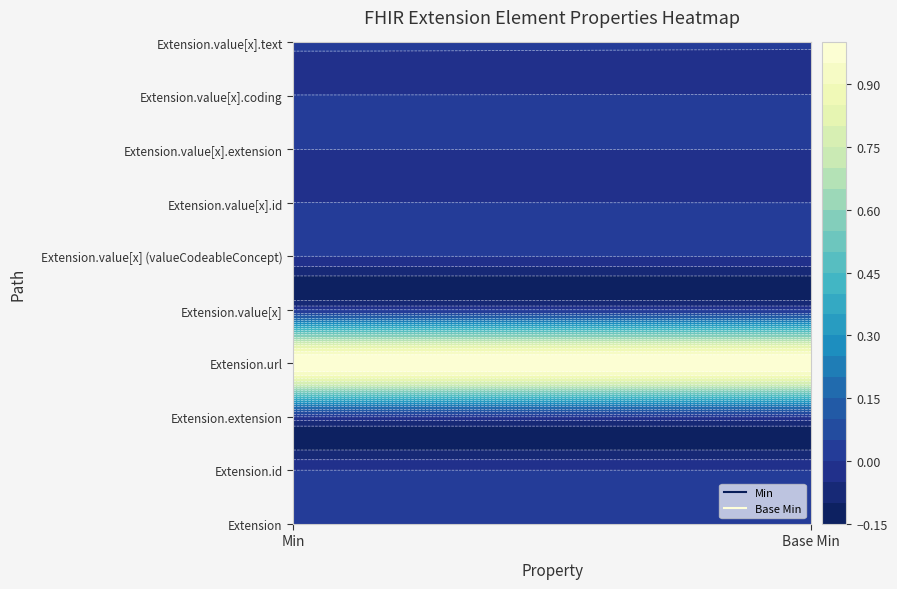

Reading right to left, extract all data points from this chart.

Extension: 0	0
Extension.id: 0	0
Extension.extension: 0	0
Extension.url: 1	1
Extension.value[x]: 0	0
Extension.value[x] (valueCodeableConcept): 0	0
Extension.value[x].id: 0	0
Extension.value[x].extension: 0	0
Extension.value[x].coding: 0	0
Extension.value[x].text: 0	0